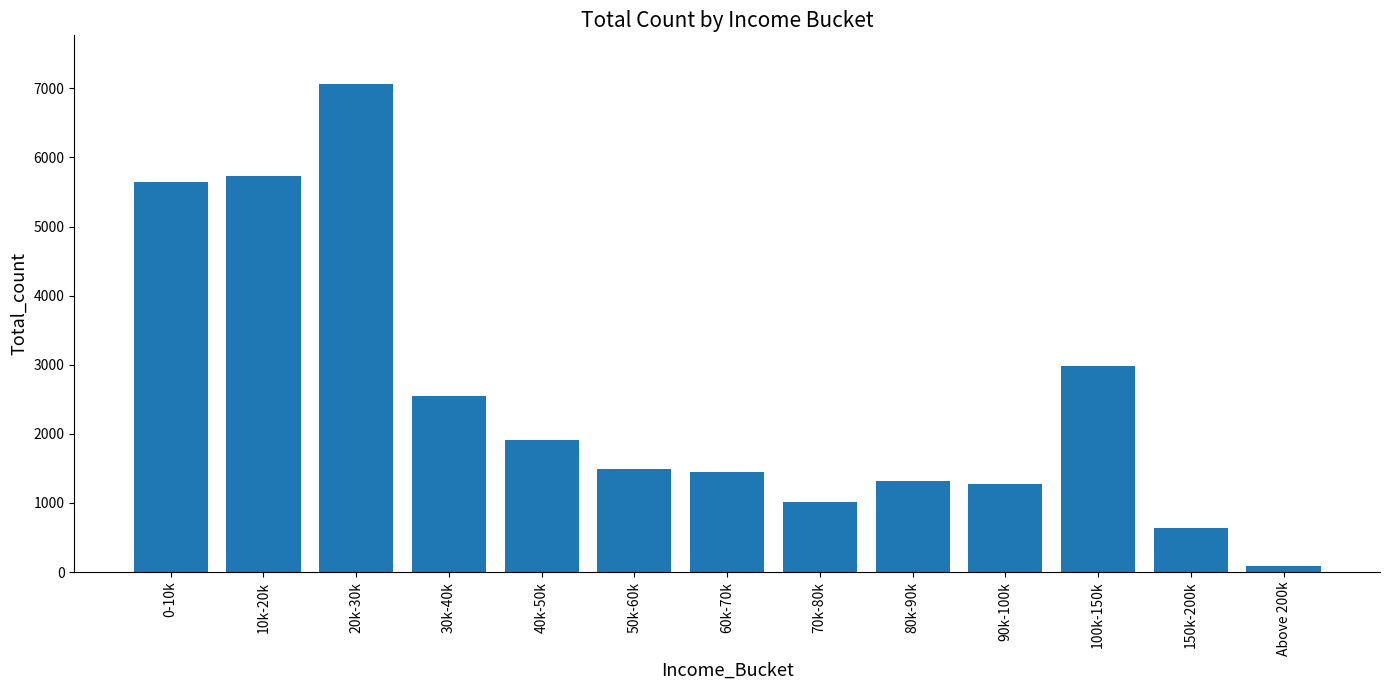

What is the value of the 8th bar from the left?

1020